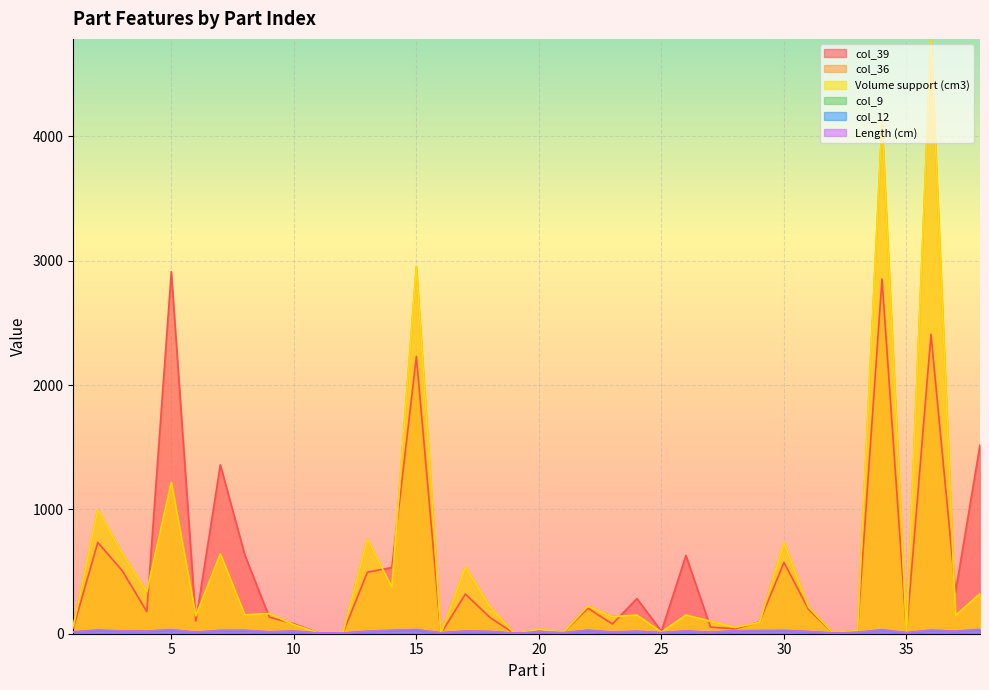

At which label is col_12 closest to 16?

18